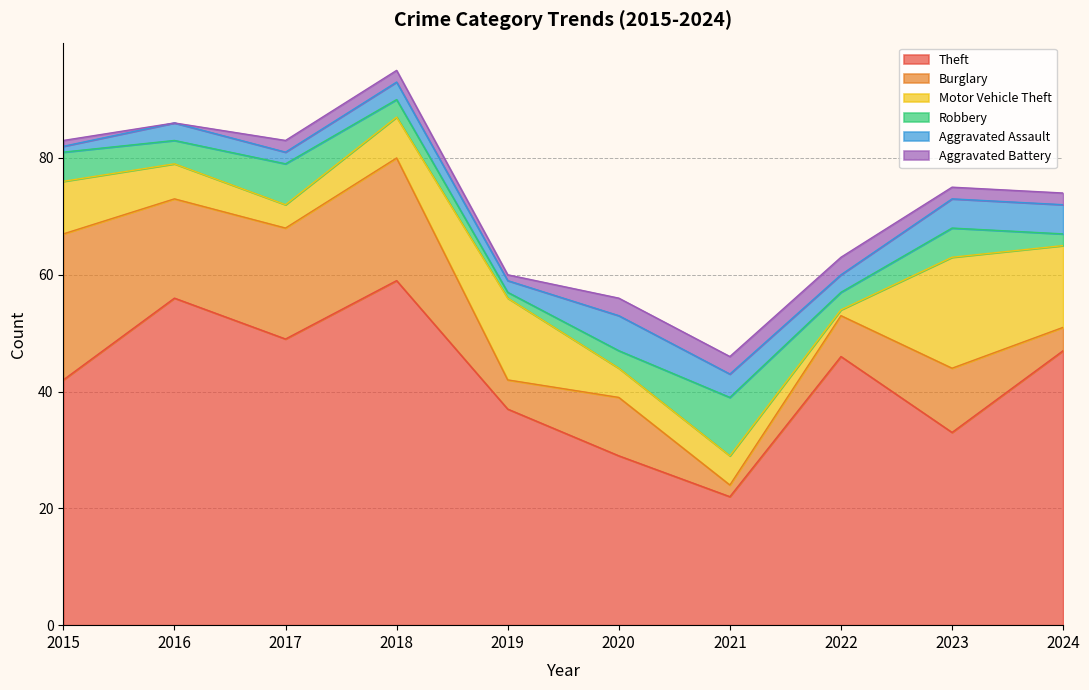

Is the value of Theft at 2017 greater than the value of Robbery at 2016?

Yes